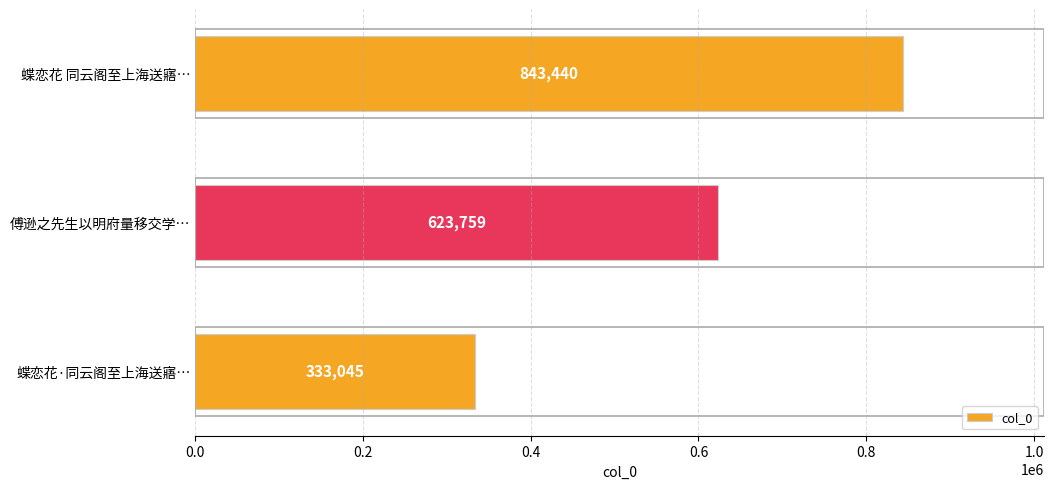

List the labels in order of value, smallest first.

蝶恋花·同云阁至上海送寤…, 傅逊之先生以明府量移交学…, 蝶恋花 同云阁至上海送寤…